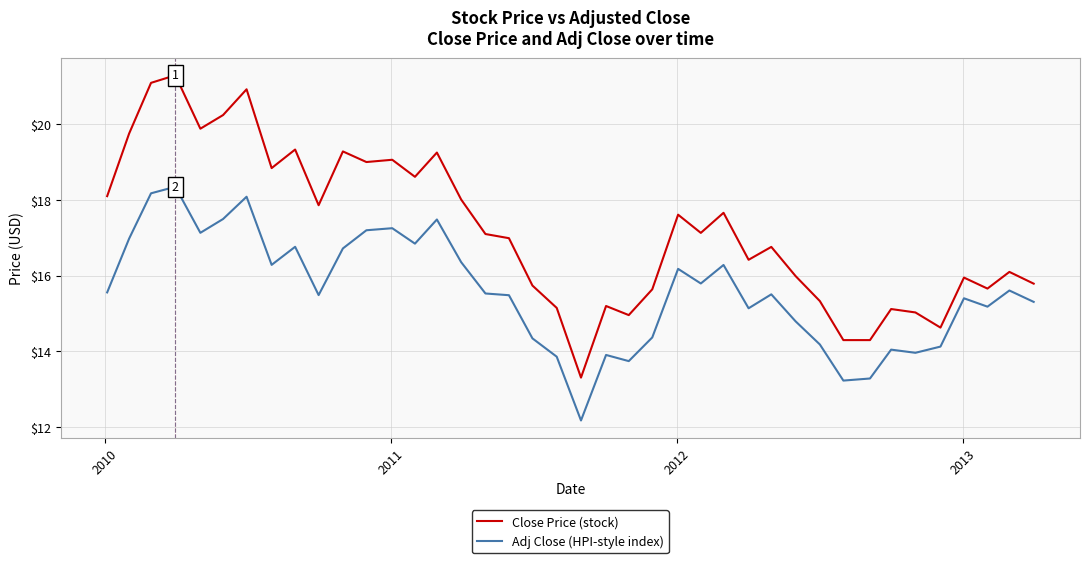

Rank the series by their maximum value, from lowest to highest.

Adj Close (HPI-style index), Close Price (stock)